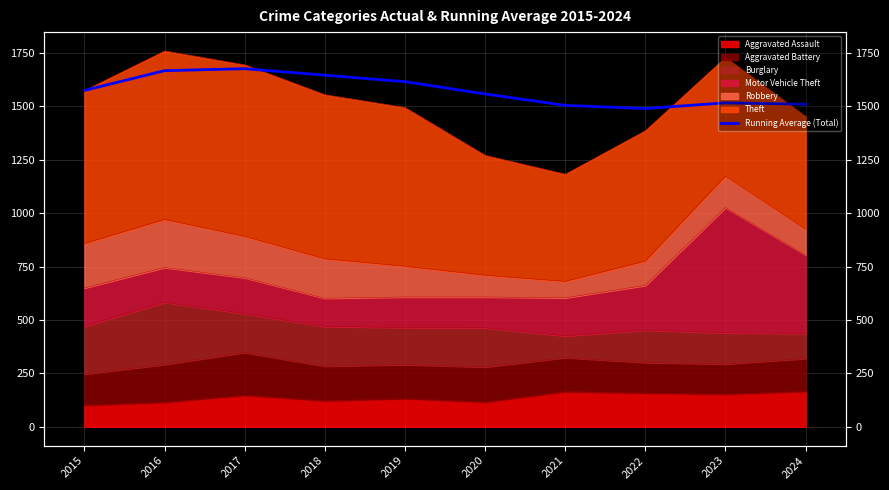

Where is the data nearest to the value 1583?

2015